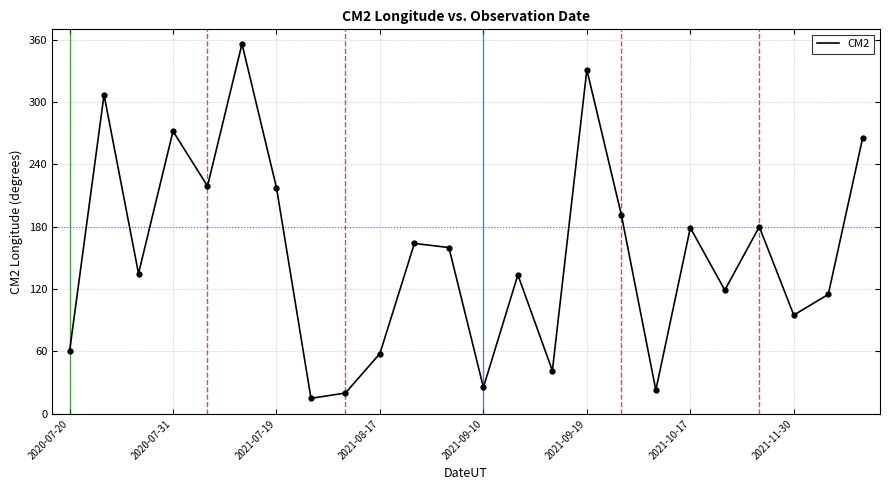

What is the sum of all values?

3683.3